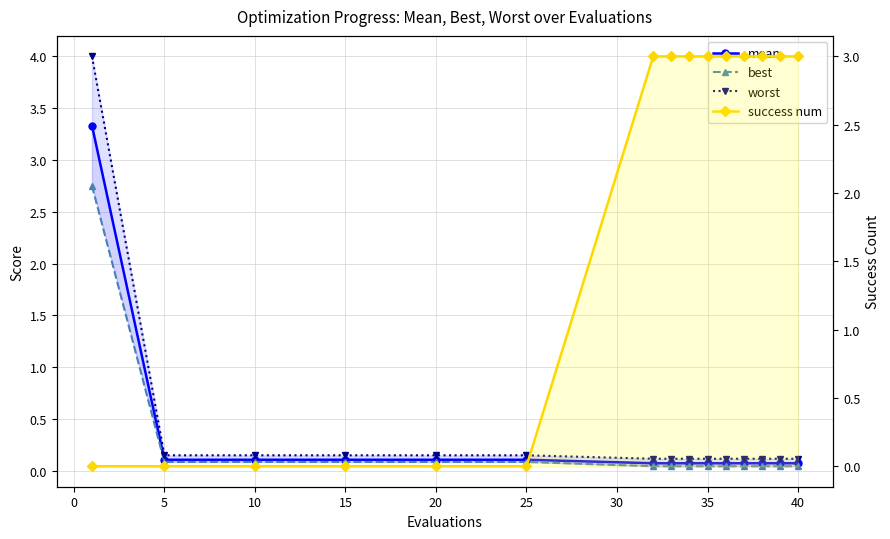

What is the sum of all success num values?

27.0